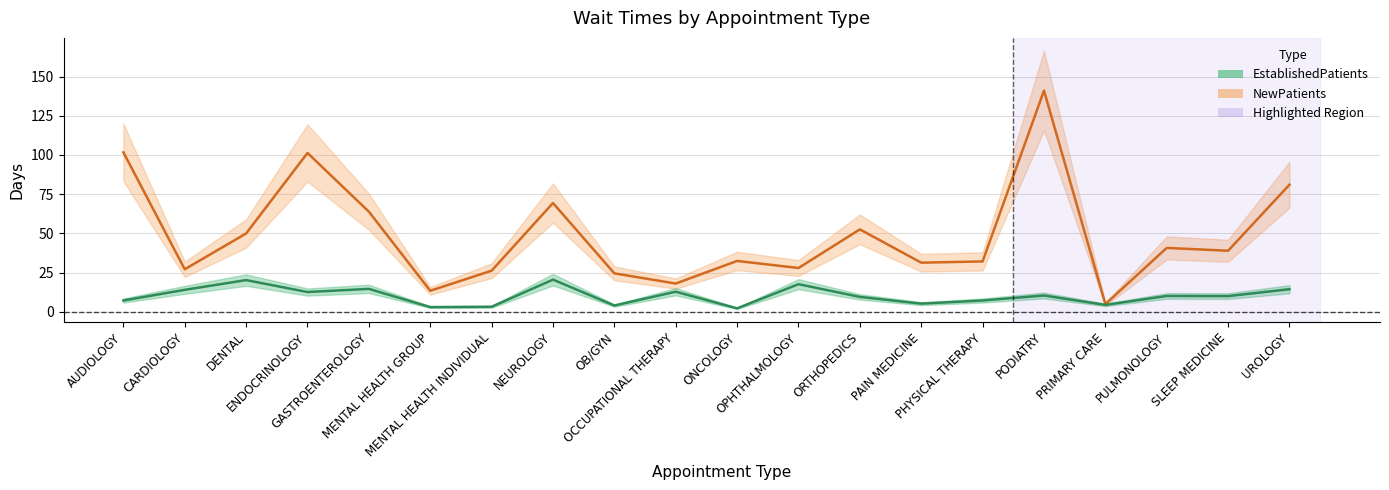

Reading right to left, list all the values displayed in this chart.

NewPatients: UROLOGY=81.1	SLEEP MEDICINE=39.0	PULMONOLOGY=40.8	PRIMARY CARE=5.0	PODIATRY=141.0	PHYSICAL THERAPY=32.2	PAIN MEDICINE=31.4	ORTHOPEDICS=52.6	OPHTHALMOLOGY=28.0	ONCOLOGY=32.5	OCCUPATIONAL THERAPY=18.1	OB/GYN=24.6	NEUROLOGY=69.4	MENTAL HEALTH INDIVIDUAL=26.3	MENTAL HEALTH GROUP=13.5	GASTROENTEROLOGY=63.9	ENDOCRINOLOGY=101.3	DENTAL=50.0	CARDIOLOGY=27.2	AUDIOLOGY=101.7
EstablishedPatients: UROLOGY=14.5	SLEEP MEDICINE=10.1	PULMONOLOGY=10.2	PRIMARY CARE=4.5	PODIATRY=10.5	PHYSICAL THERAPY=7.3	PAIN MEDICINE=5.3	ORTHOPEDICS=9.6	OPHTHALMOLOGY=17.7	ONCOLOGY=2.3	OCCUPATIONAL THERAPY=12.9	OB/GYN=4.1	NEUROLOGY=20.6	MENTAL HEALTH INDIVIDUAL=3.3	MENTAL HEALTH GROUP=3.1	GASTROENTEROLOGY=14.7	ENDOCRINOLOGY=12.7	DENTAL=20.3	CARDIOLOGY=14.1	AUDIOLOGY=7.3